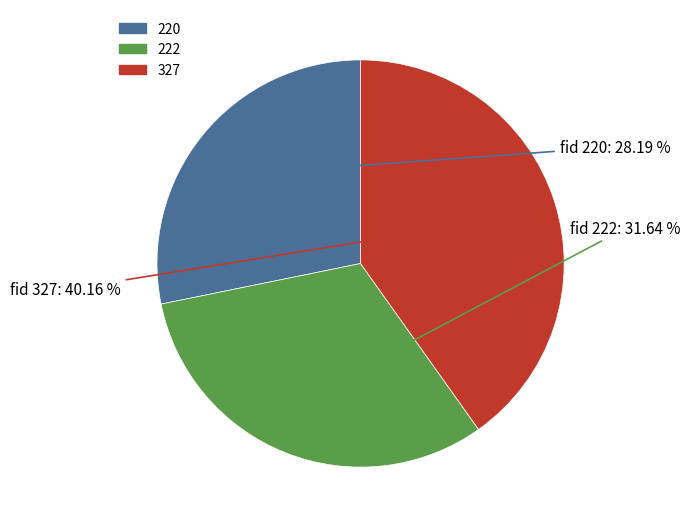

How many slices are in this pie chart?

3